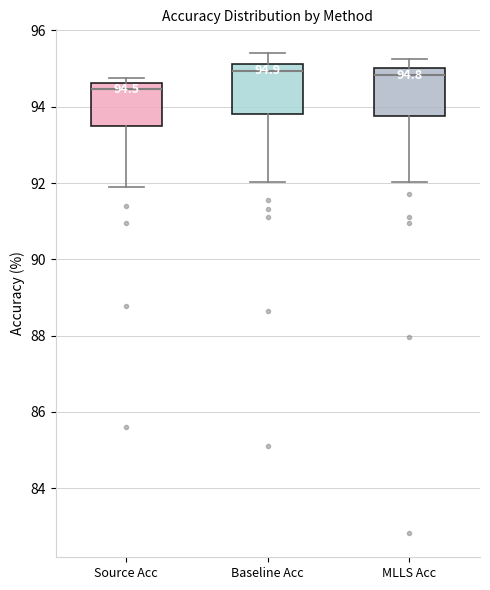

Which box has the lowest median line?

Source Acc